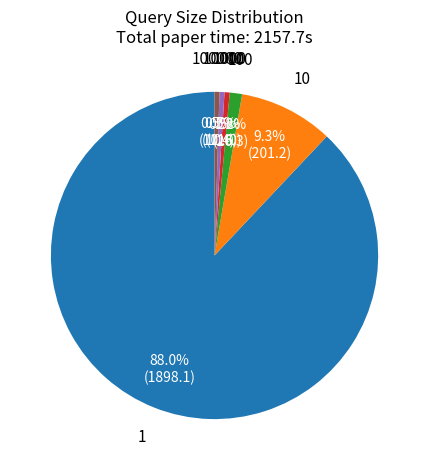

Count the number of slices in the pie.

6